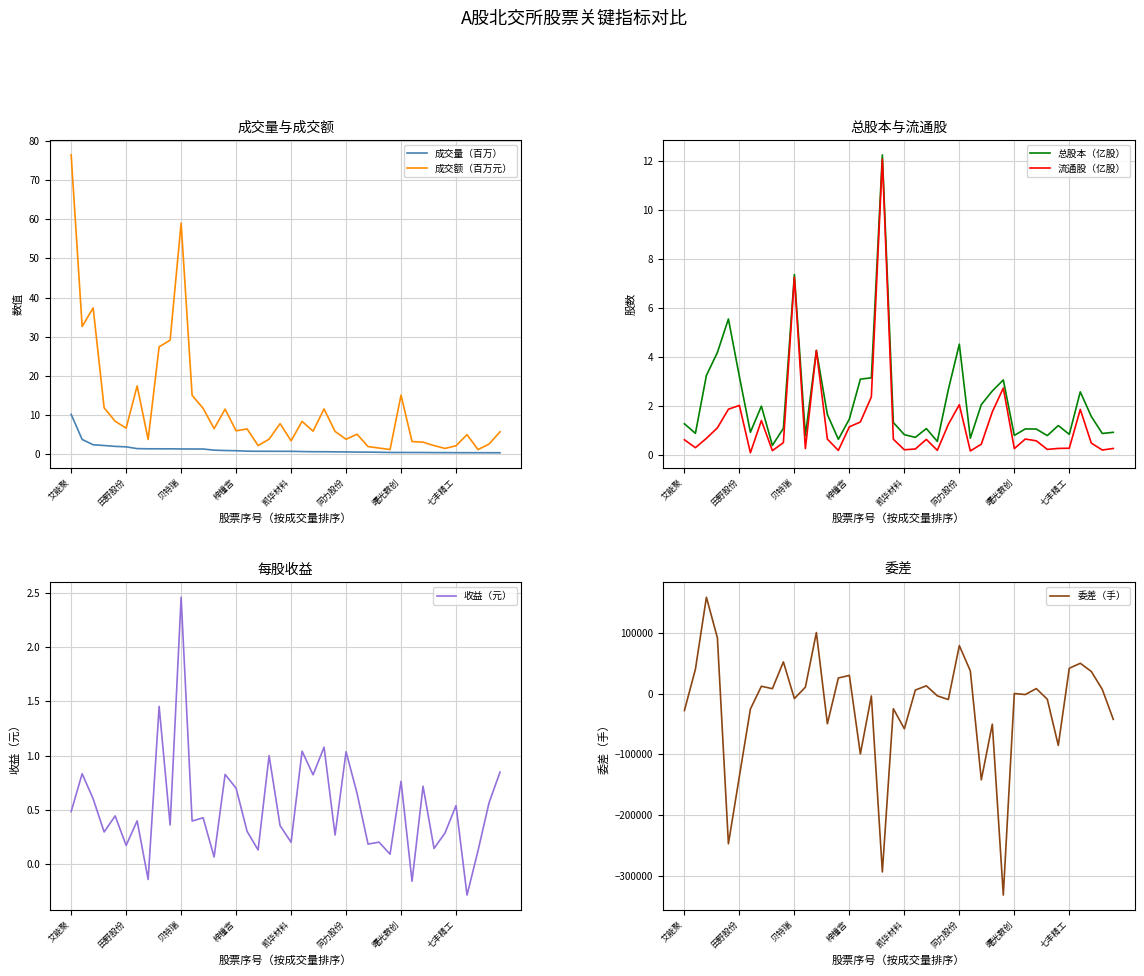

What is the difference between the 流通股（亿股） values at 14 and 19?

0.5